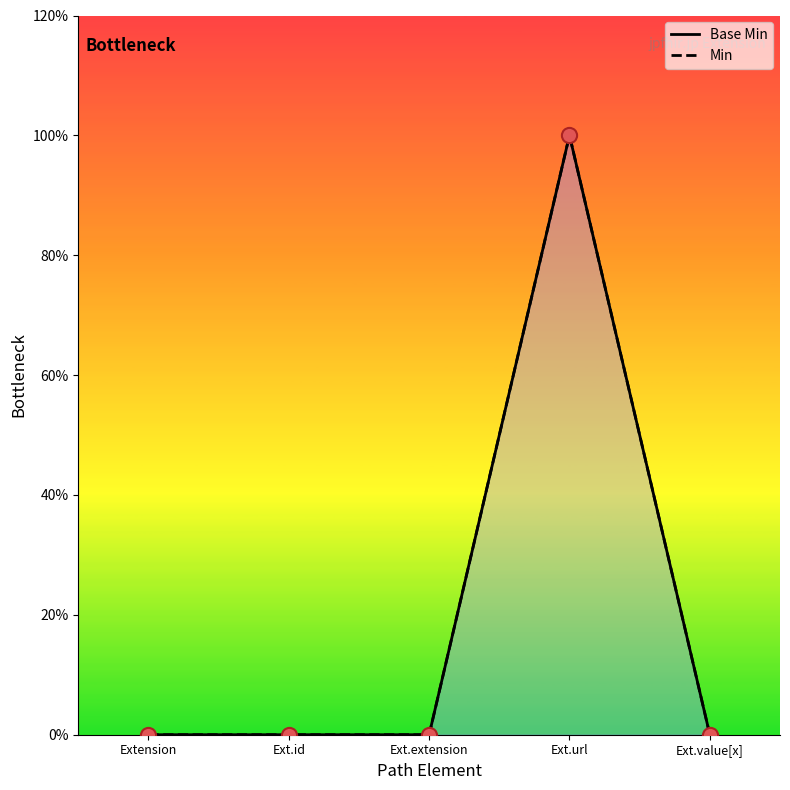

At how many categories does at least one series exceed 0?

1